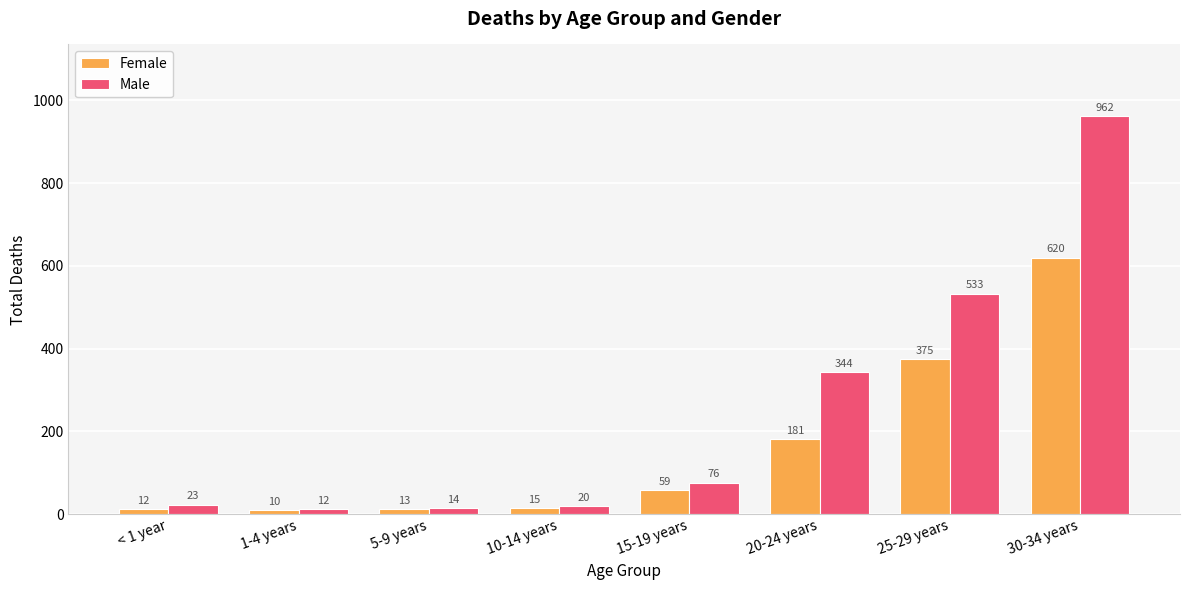

How many data points in Female are less than 59?

4